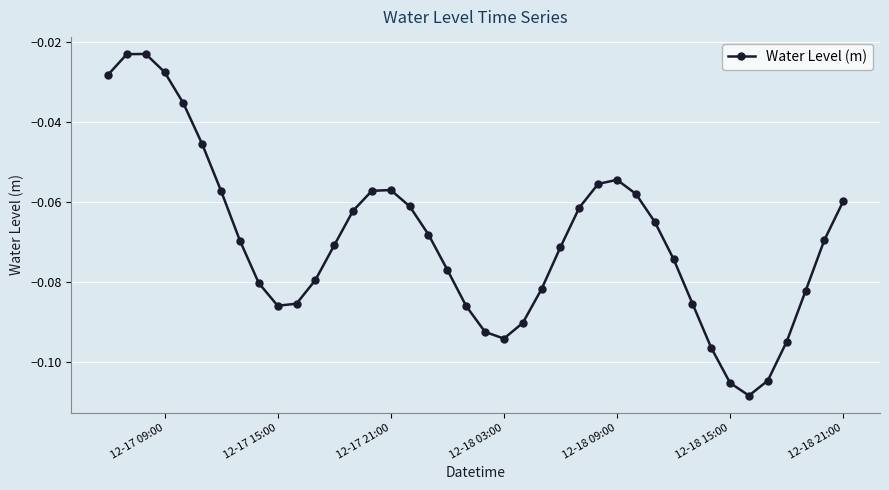

What is the sum of all values?

-2.8